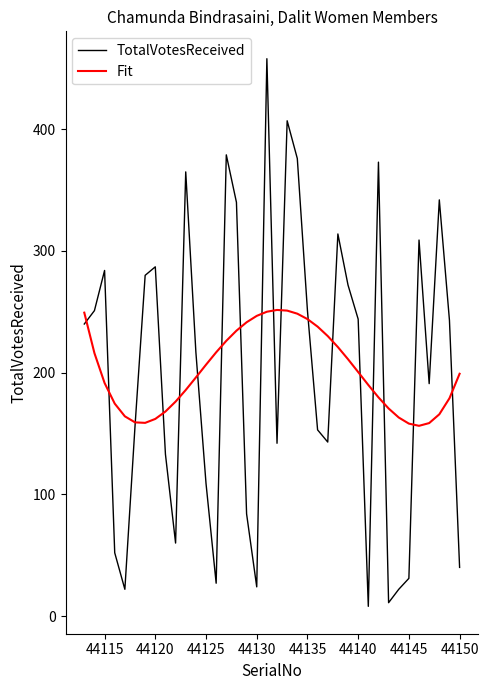

What is the maximum value shown in the chart?

458.0